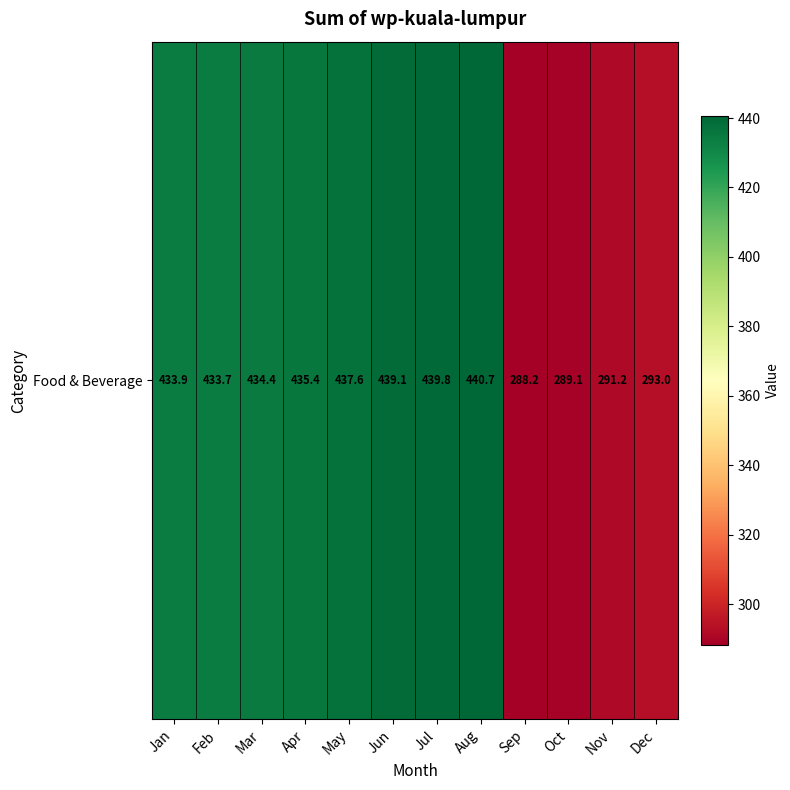

Reading right to left, list all the values displayed in this chart.

293.0	291.2	289.1	288.2	440.7	439.8	439.1	437.6	435.4	434.4	433.7	433.9